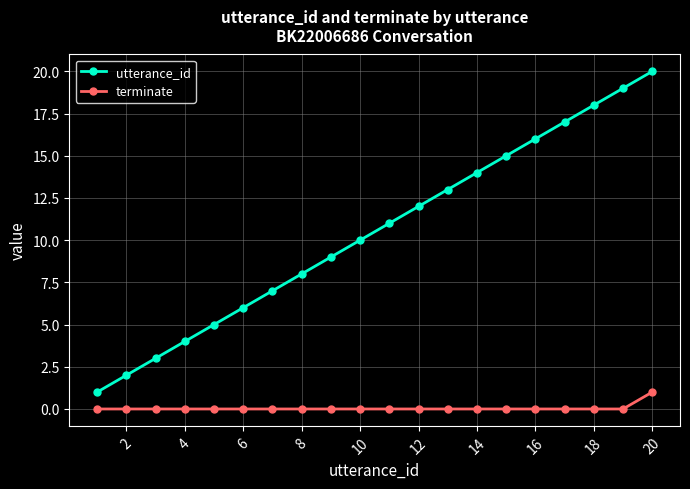

Which series has the largest total across all categories?

utterance_id